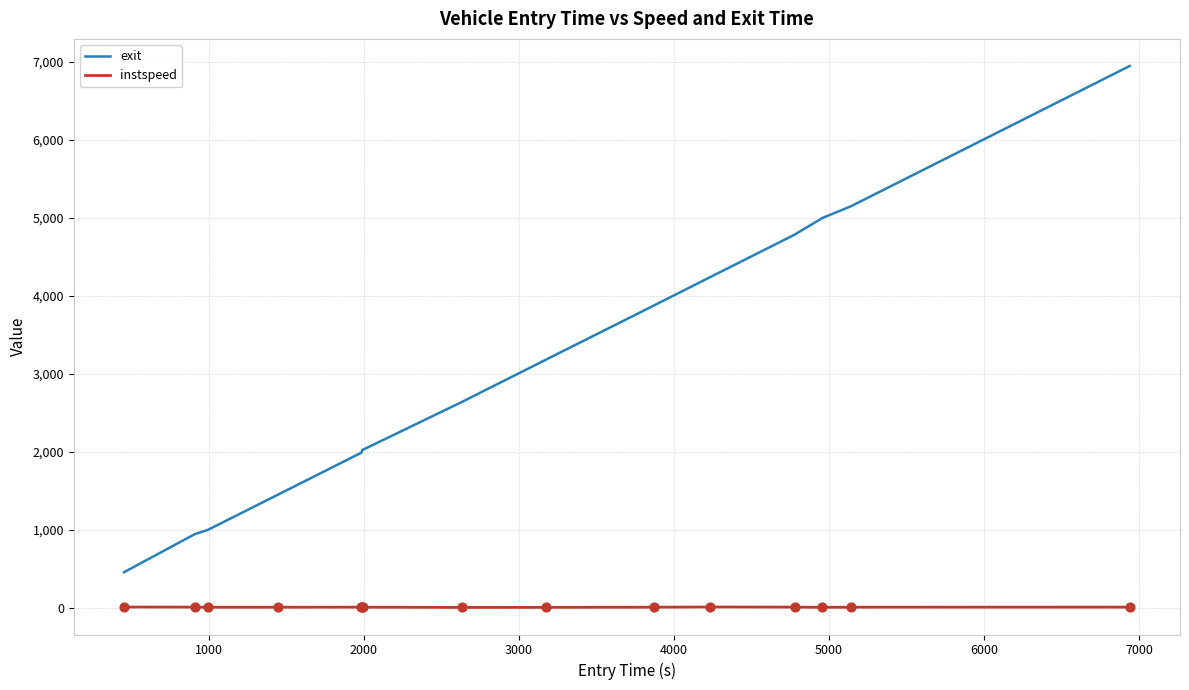

Which series has the largest total across all categories?

exit